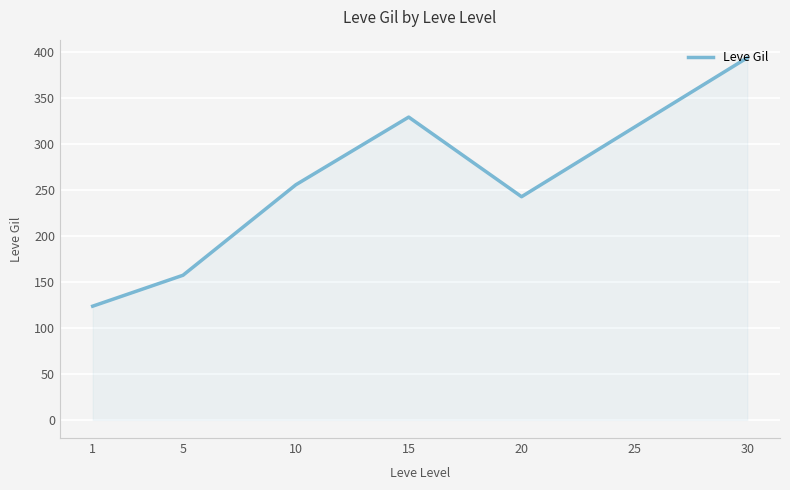

What is the change in value from 15 to 25?

-11.0